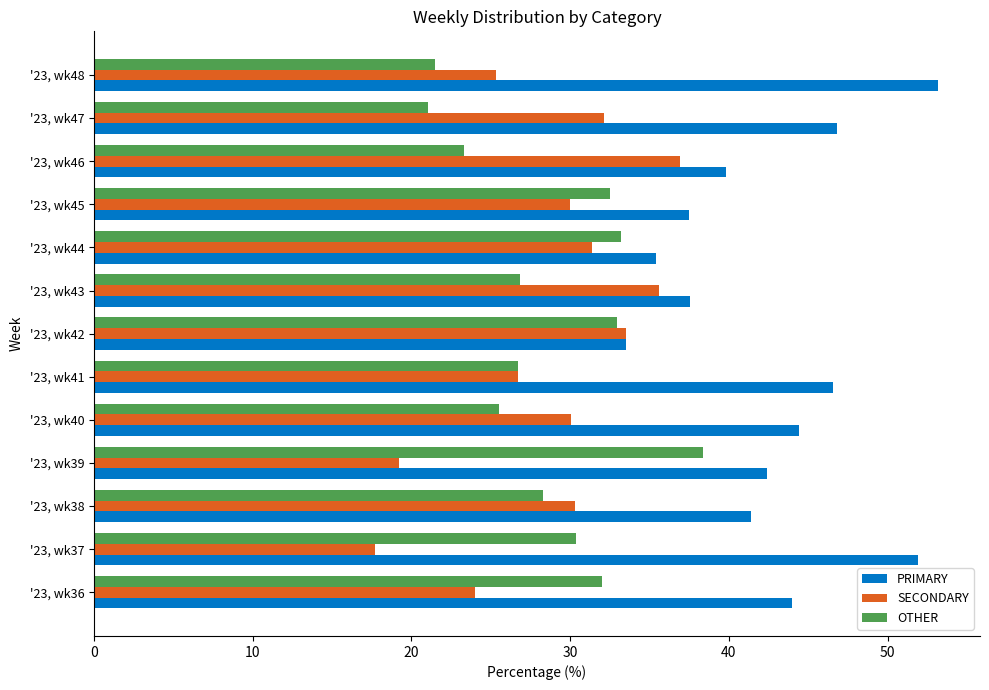

What is the difference between the maximum and minimum values in the SECONDARY series?

19.2